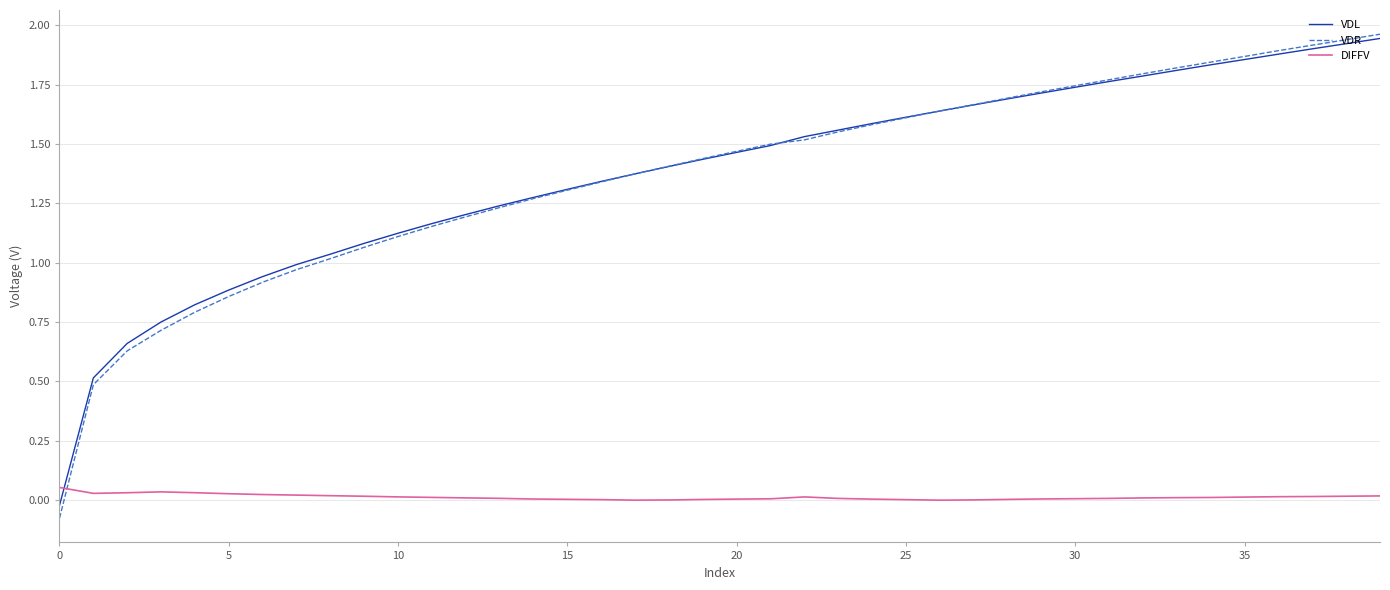

Does the chart display data point markers on the line(s)?

No